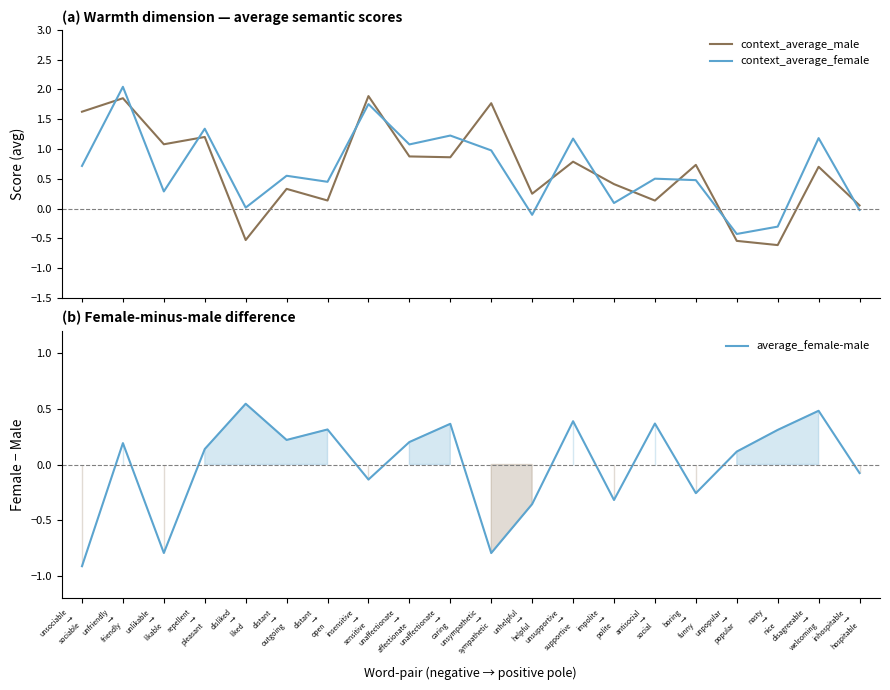

Rank the categories by average_female-male value from highest to lowest.

disliked
→
liked, disagreeable
→
welcoming, unsupportive
→
supportive, antisocial
→
social, unaffectionate
→
caring, distant
→
open, nasty
→
nice, distant
→
outgoing, unaffectionate
→
affectionate, unfriendly
→
friendly, repellent
→
pleasant, unpopular
→
popular, inhospitable
→
hospitable, insensitive
→
sensitive, boring
→
funny, impolite
→
polite, unhelpful
→
helpful, unlikable
→
likable, unsympathetic
→
sympathetic, unsociable
→
sociable